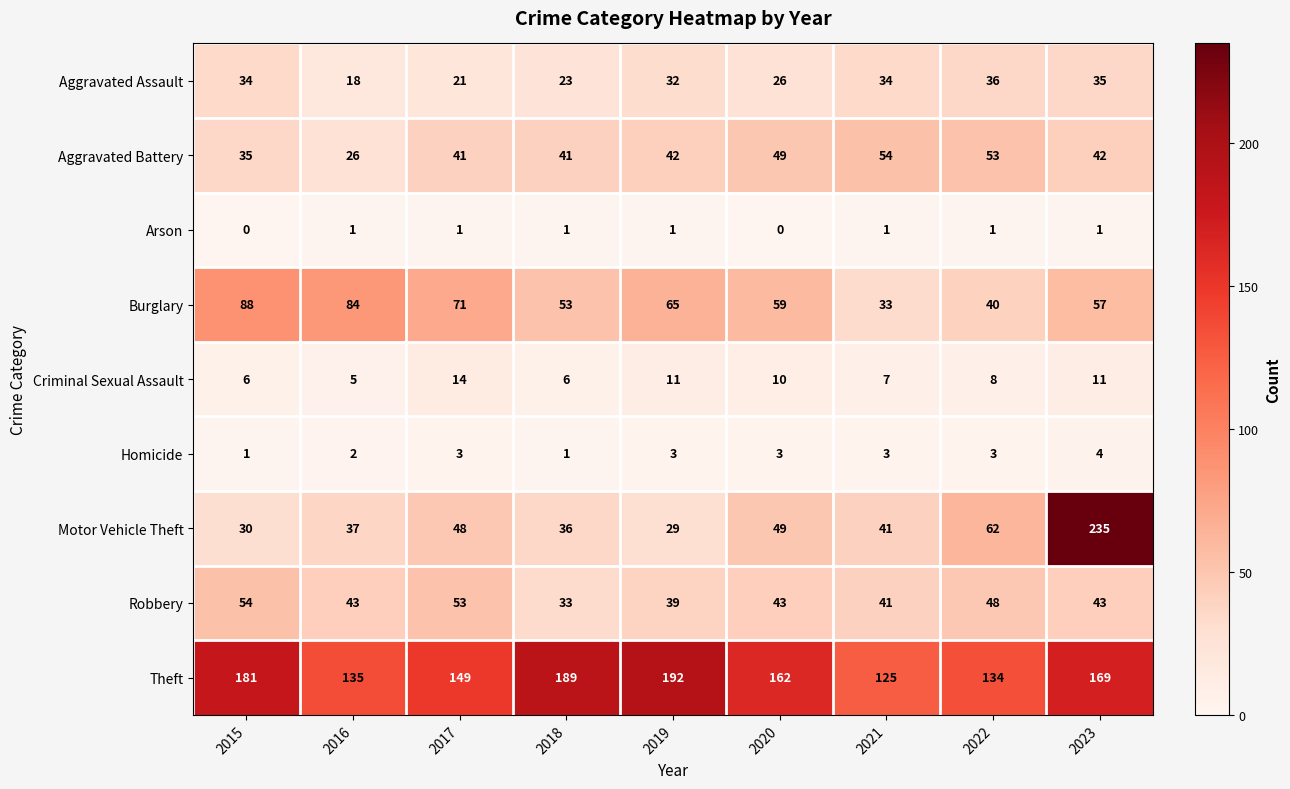

What is the difference between the highest and lowest values at 2015?

181